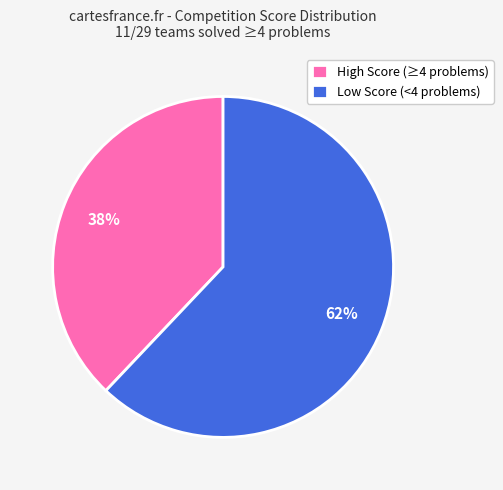

Which category has the biggest portion of the pie?

Low Score (<4 problems)